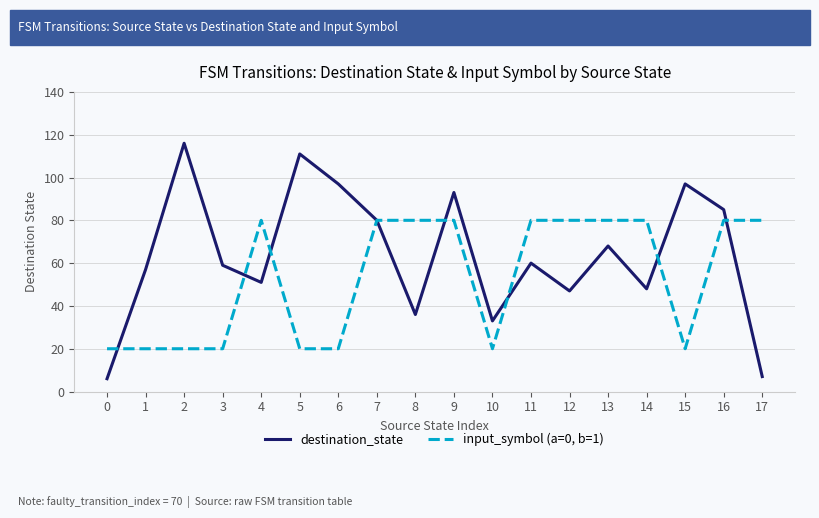

What value does the input_symbol (a=0, b=1) series have at 4?

80